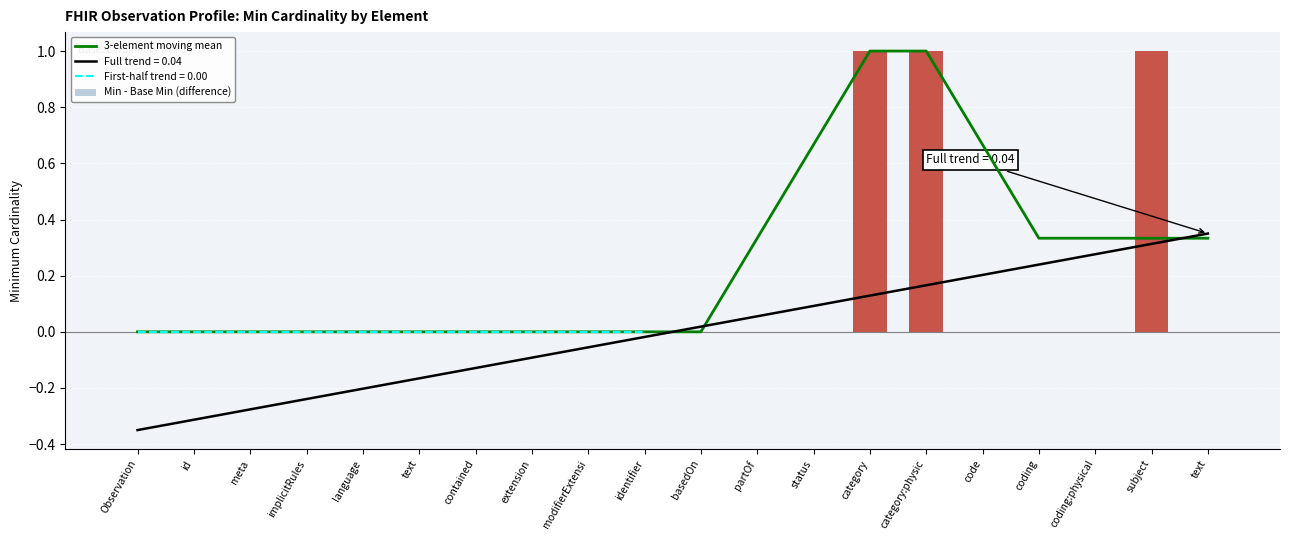

What is the label of the 5th bar from the right?

code